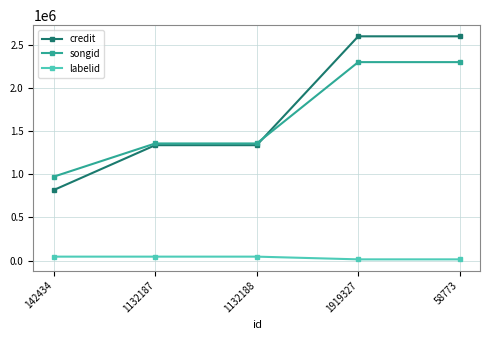

What is the difference between the maximum and second lowest values in the songid series?

942179